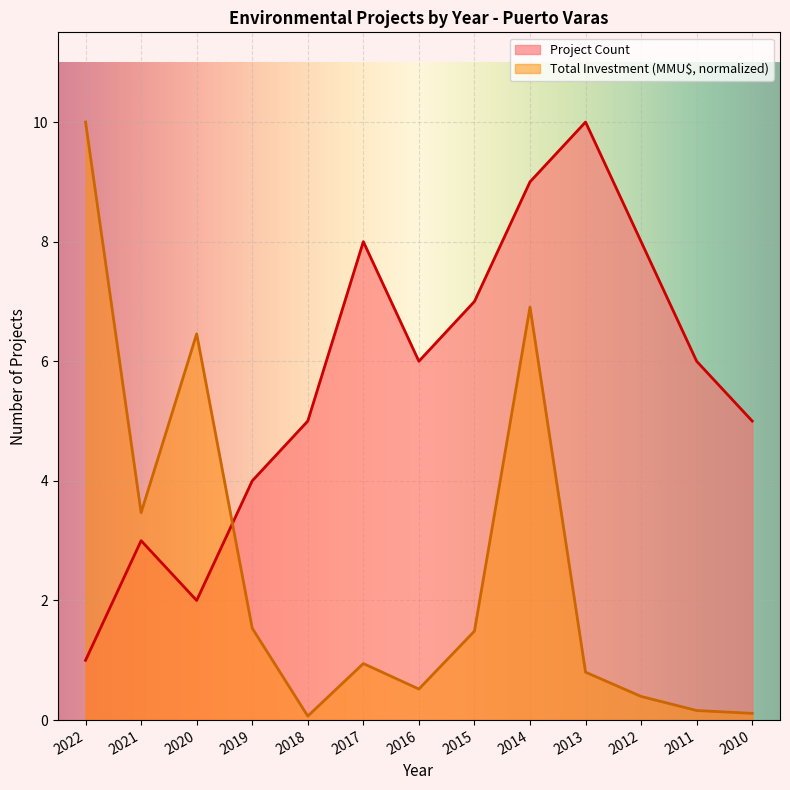

How many lines are shown in the chart?

2